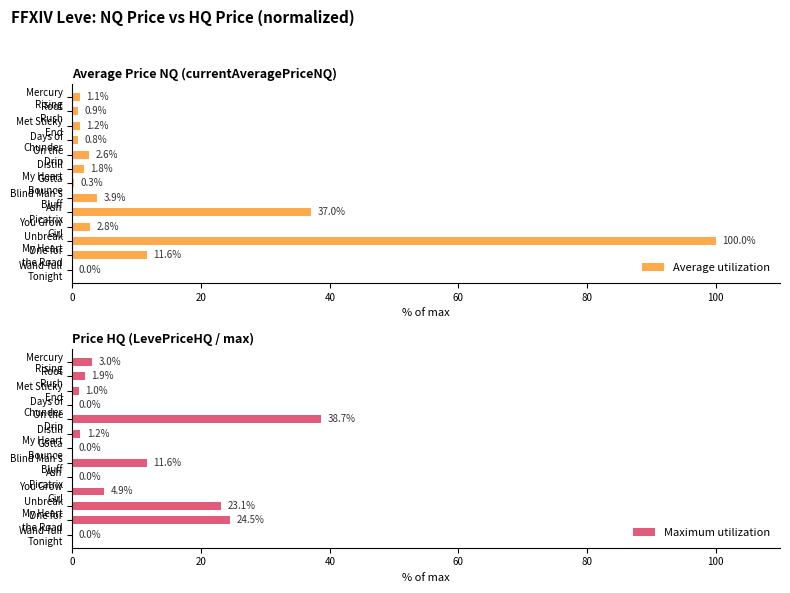

Is it true that Average utilization equals 0.7 at Mercury Rising?

False